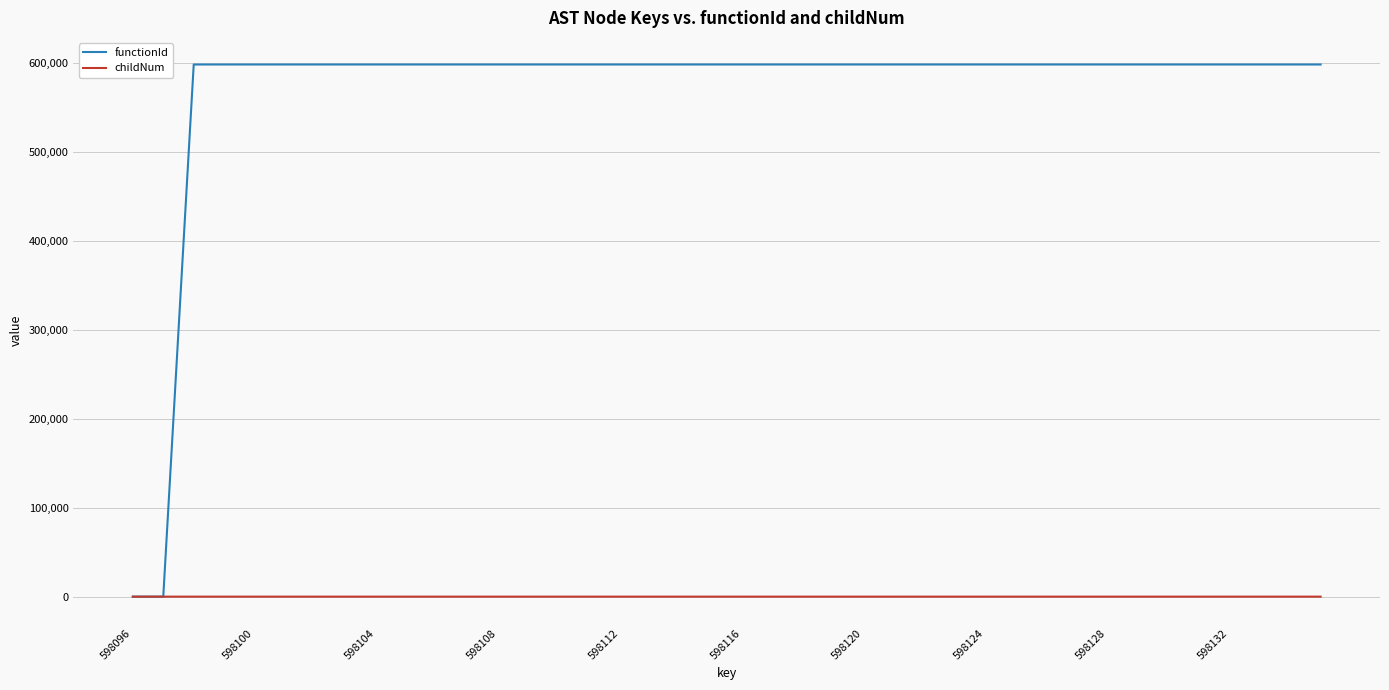

What is the difference between the second highest and minimum values in the functionId series?

598097